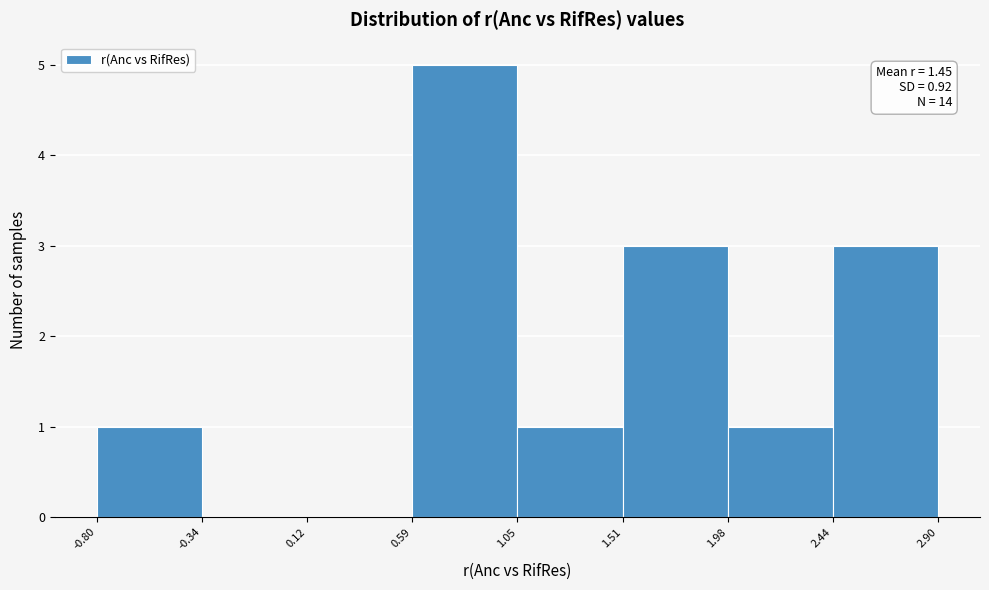

Over which range of the x-axis is the bar tallest?

0.59 to 1.05